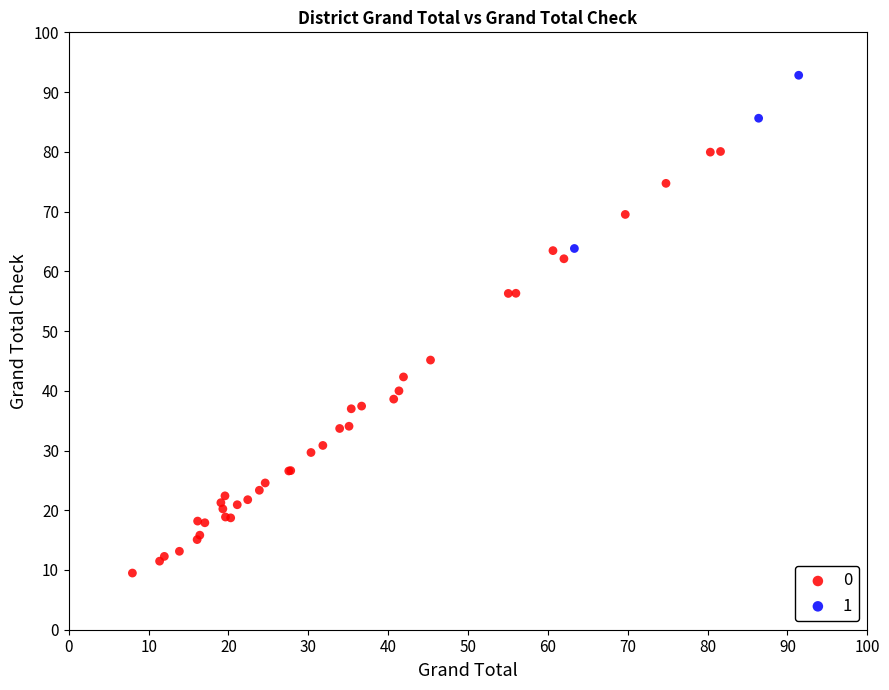

Which series contains the highest Y value?

1